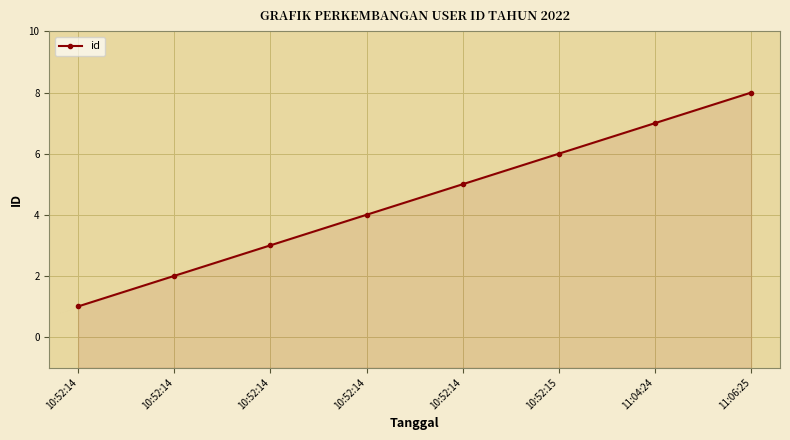

The value at 11:06:25 is 11. True or false?

False